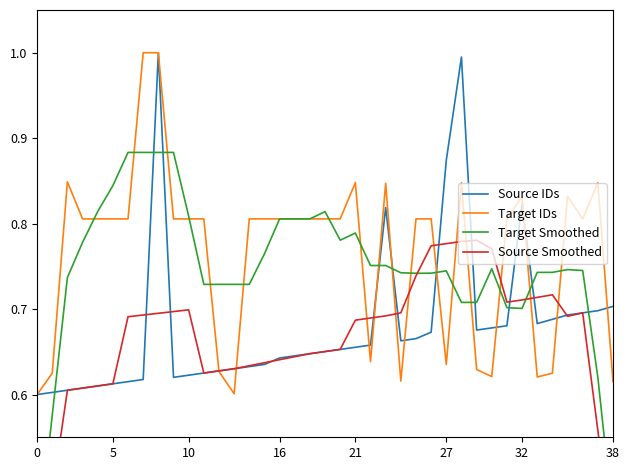

Is the value of Source IDs at 11 greater than the value of Target Smoothed at 15?

No